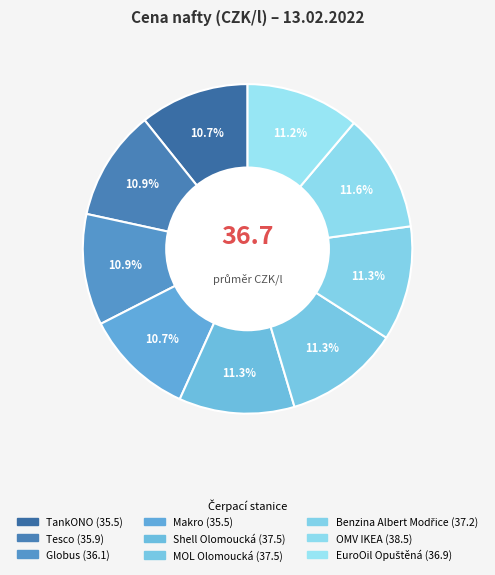

How many segments does this pie chart have?

9